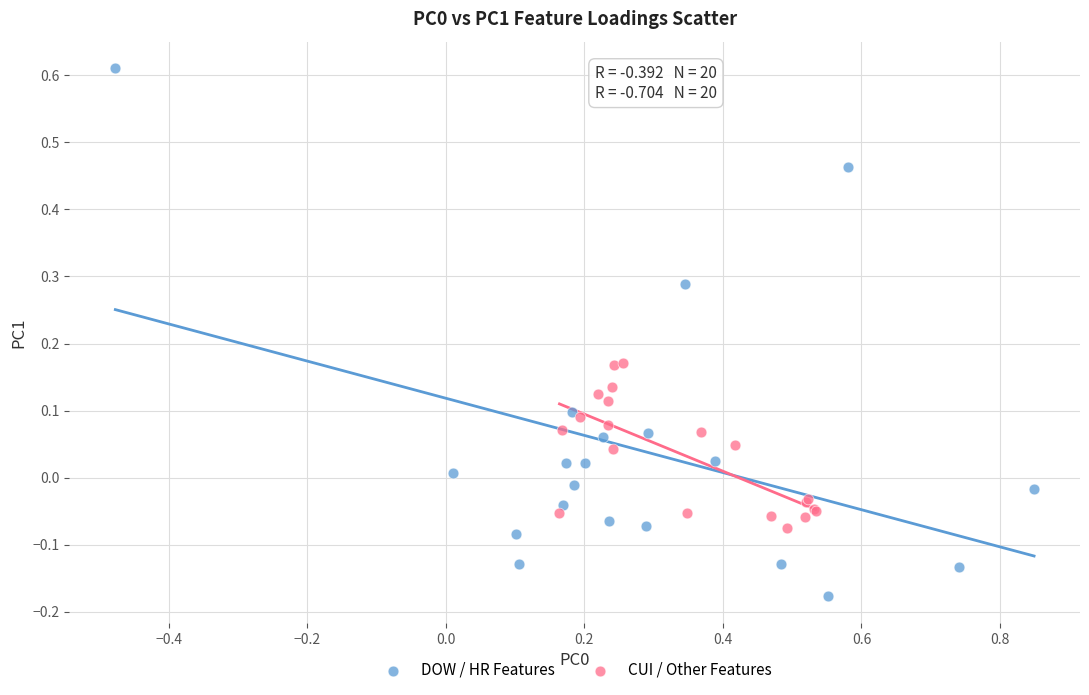

Which series contains the highest Y value?

DOW / HR Features